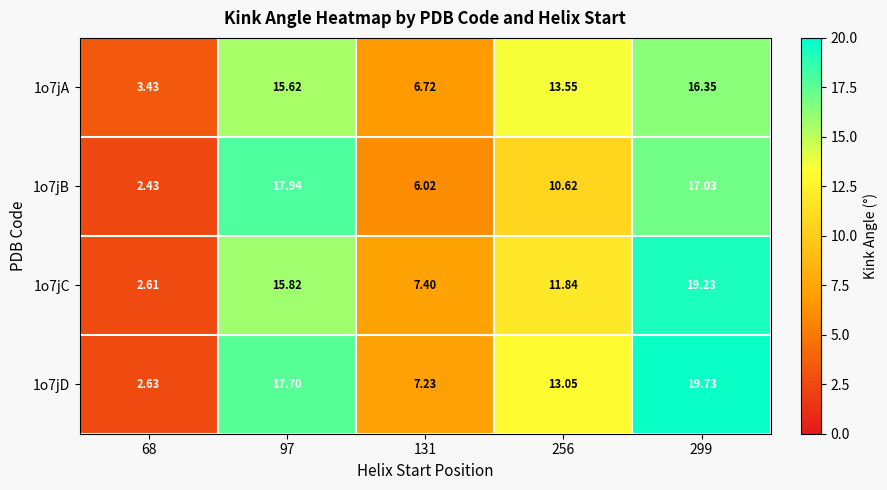

Is the value of 1o7jB at 299 greater than the value of 1o7jC at 131?

Yes